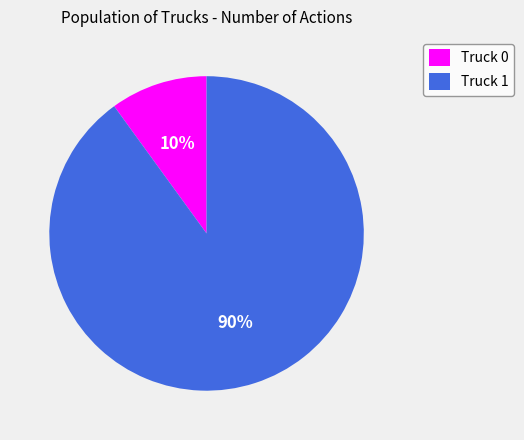

The Truck 0 slice represents 10% of the pie. True or false?

True